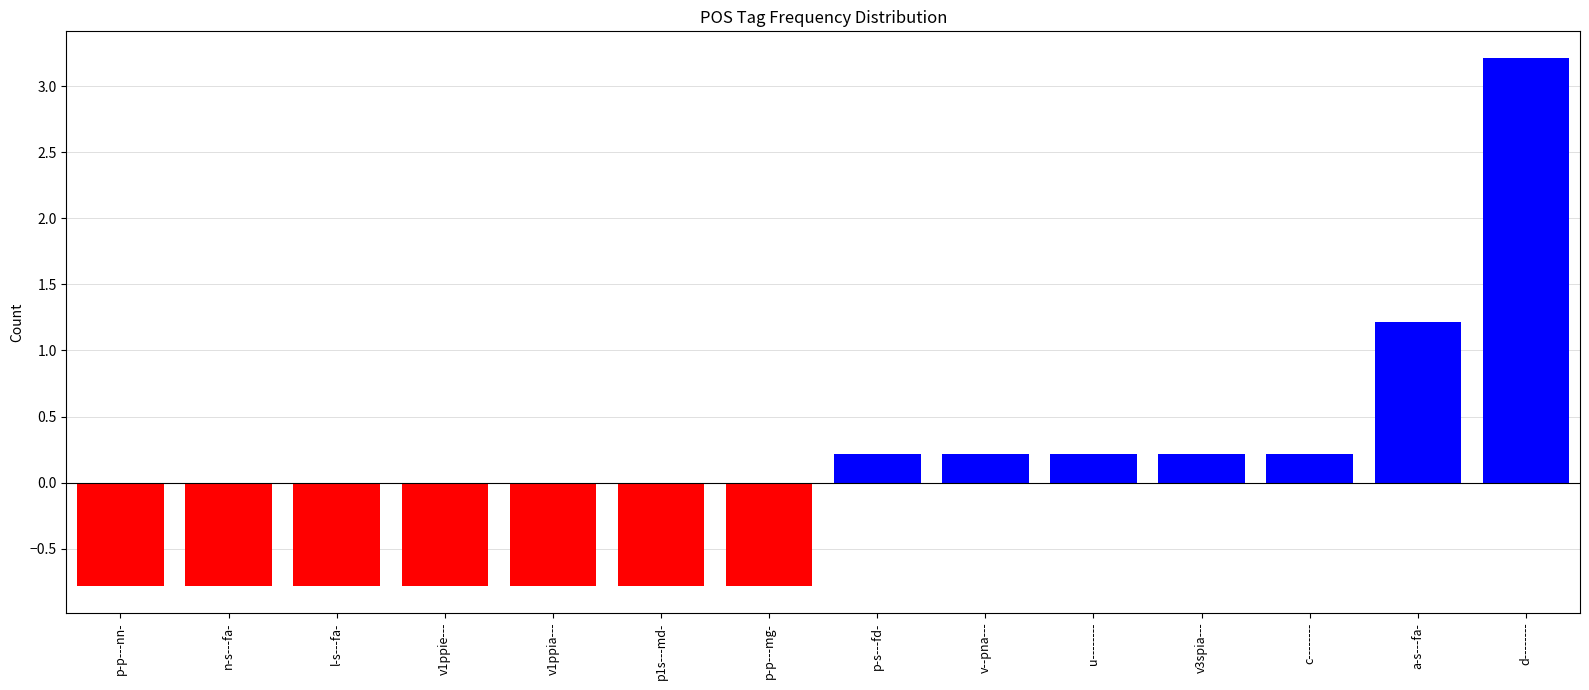

At which label is the value closest to 1?

a-s---fa-